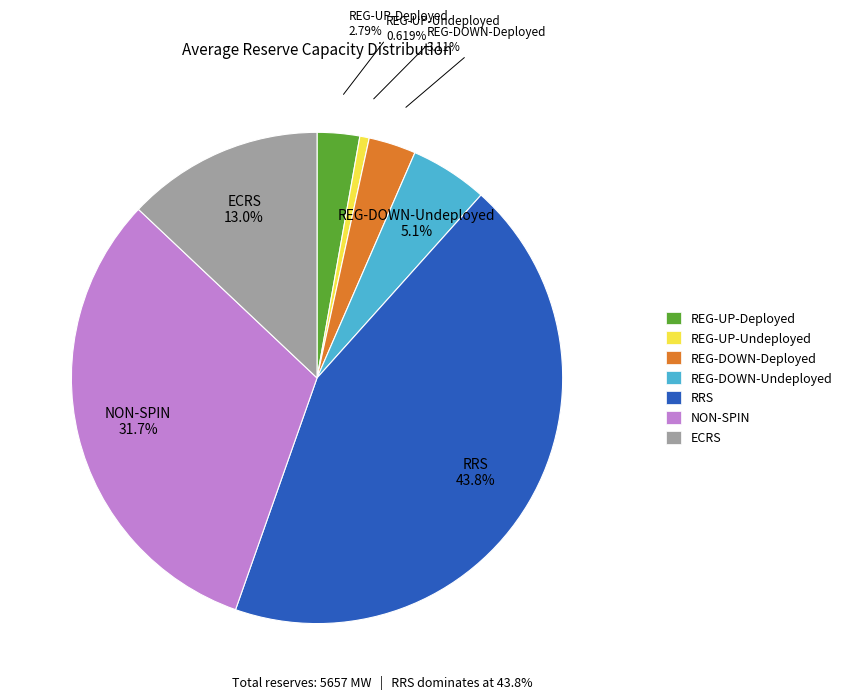

Does any single category account for the majority?

No